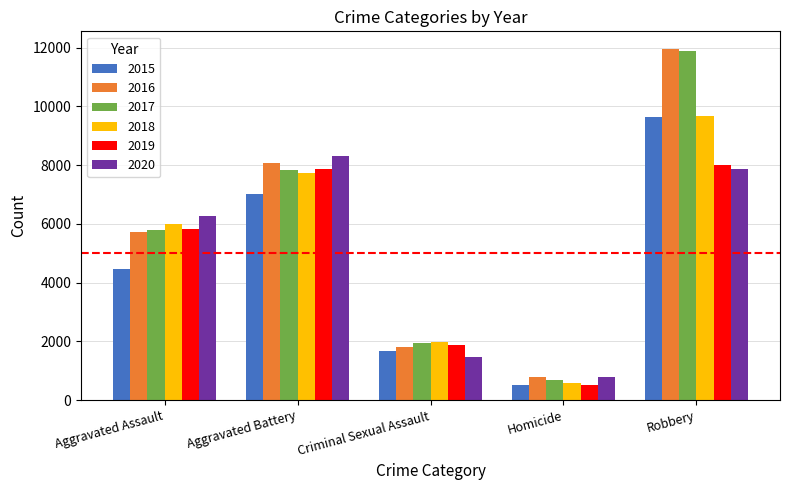

At how many categories does at least one series exceed 11710?

1